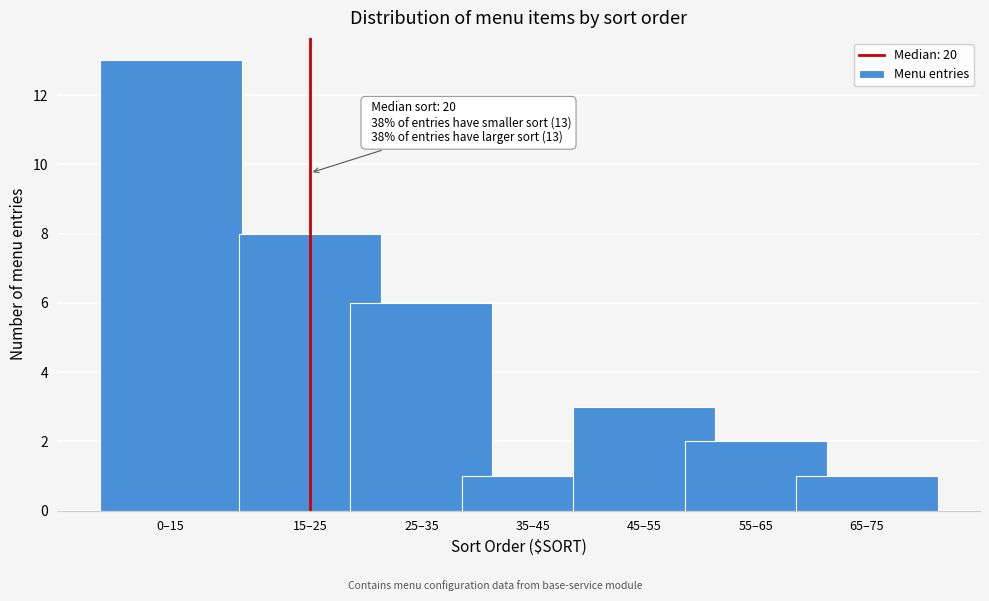

Reading right to left, what are all the values shown in this chart?

1	2	3	1	6	8	13